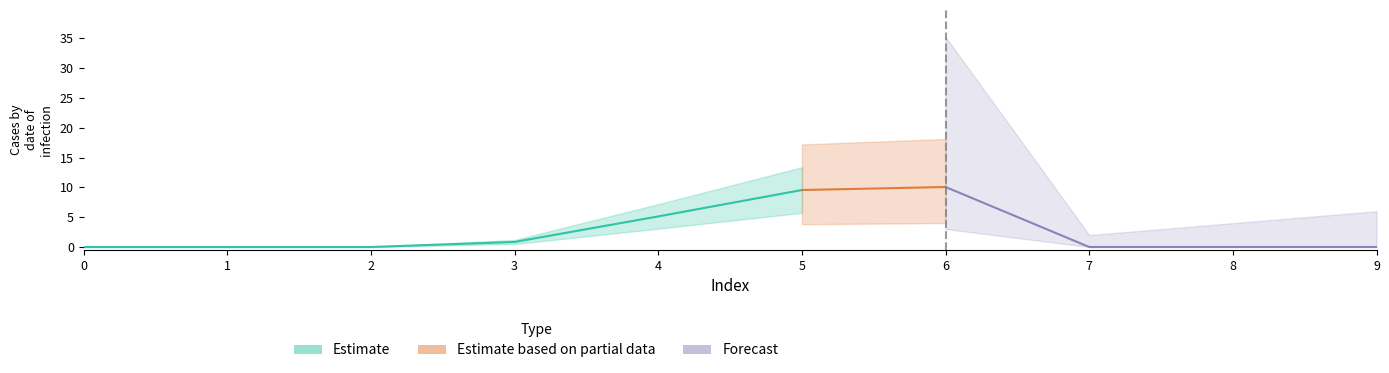

What is the sum of all 1 values?

25.6